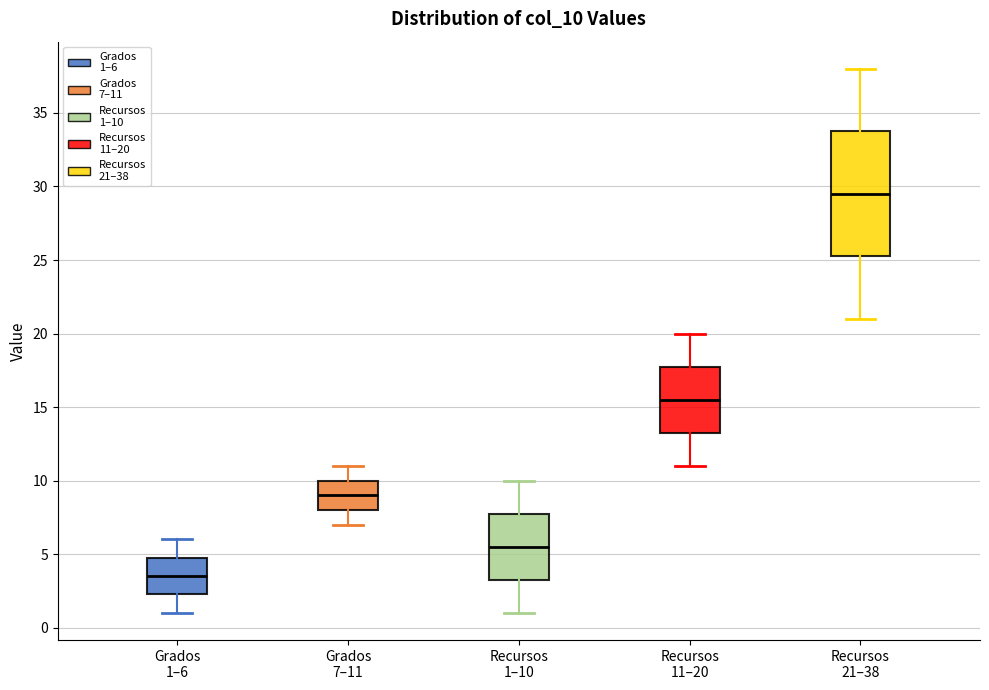

Which box is the tallest, from its lower edge to its upper edge?

Recursos 21–38